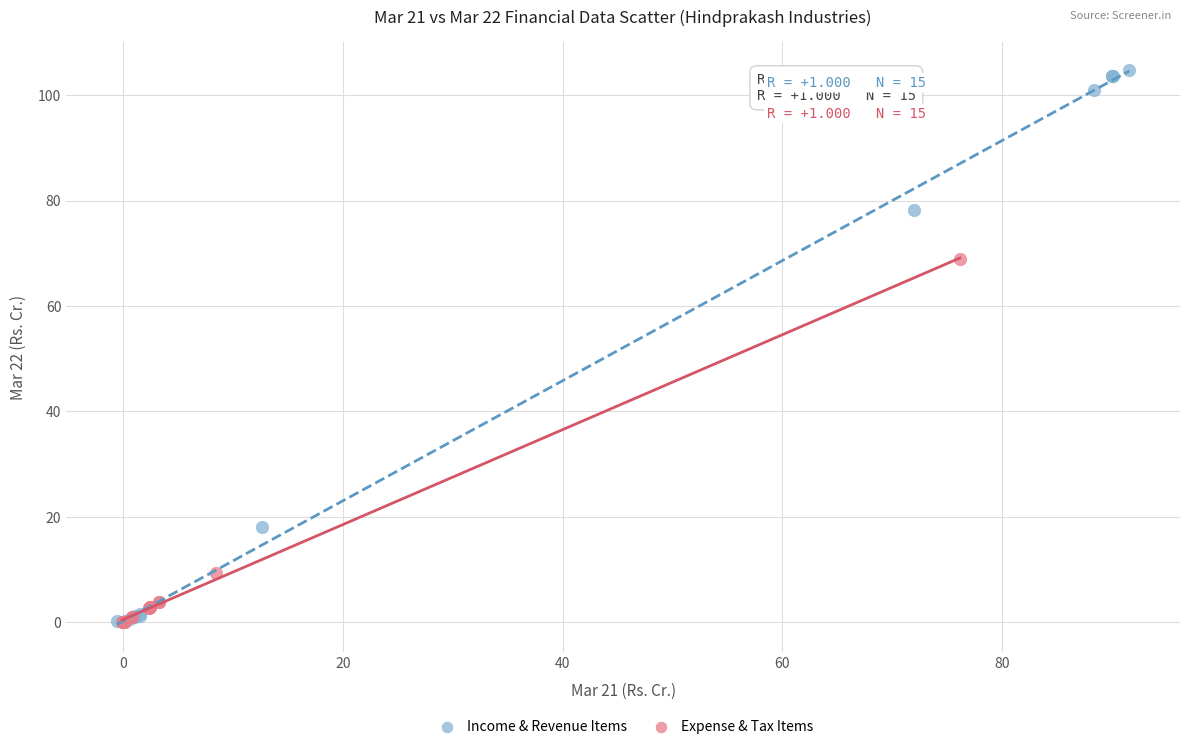

What are all the series names shown in the legend?

Income & Revenue Items, Expense & Tax Items